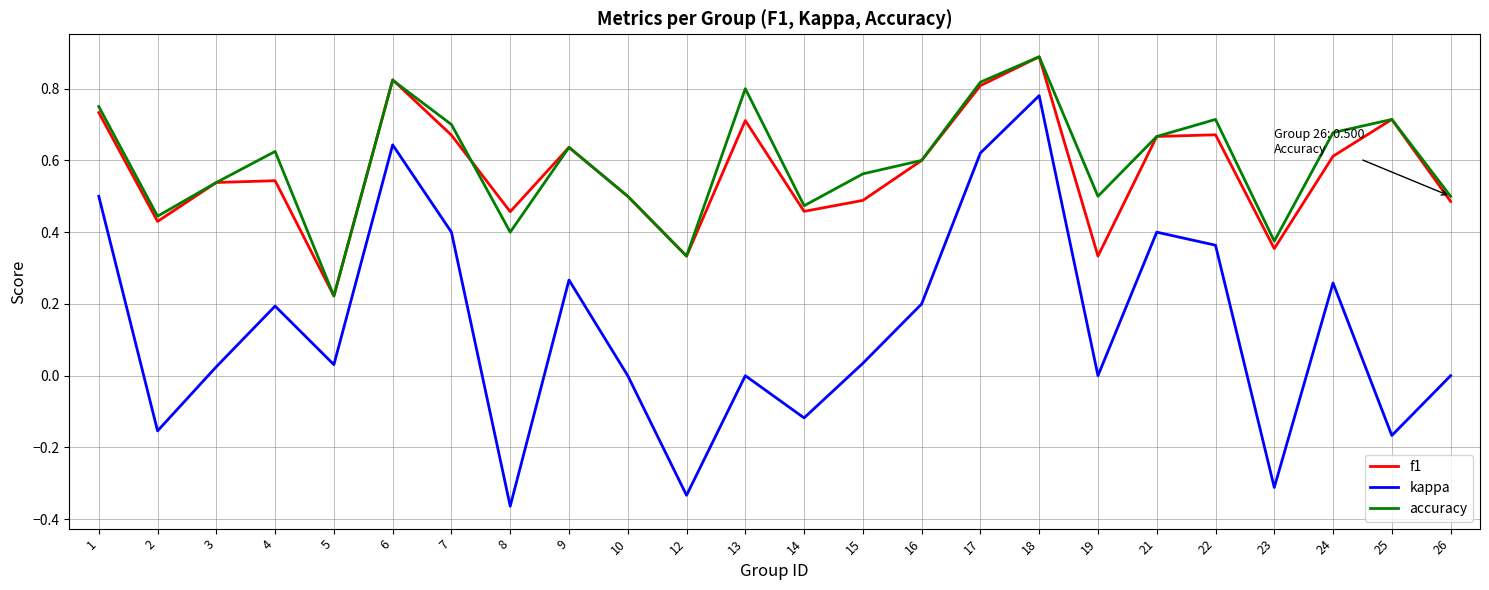

The kappa series shows 0.4 at 13. True or false?

False